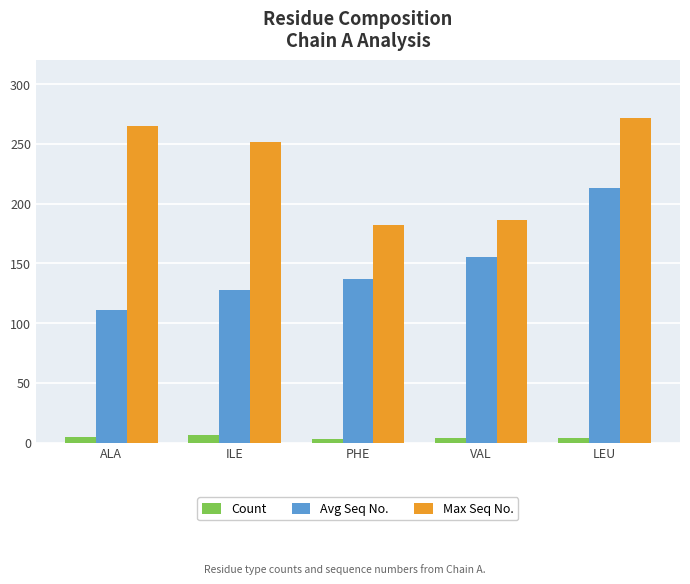

Is it true that Count equals 6 at ILE?

True